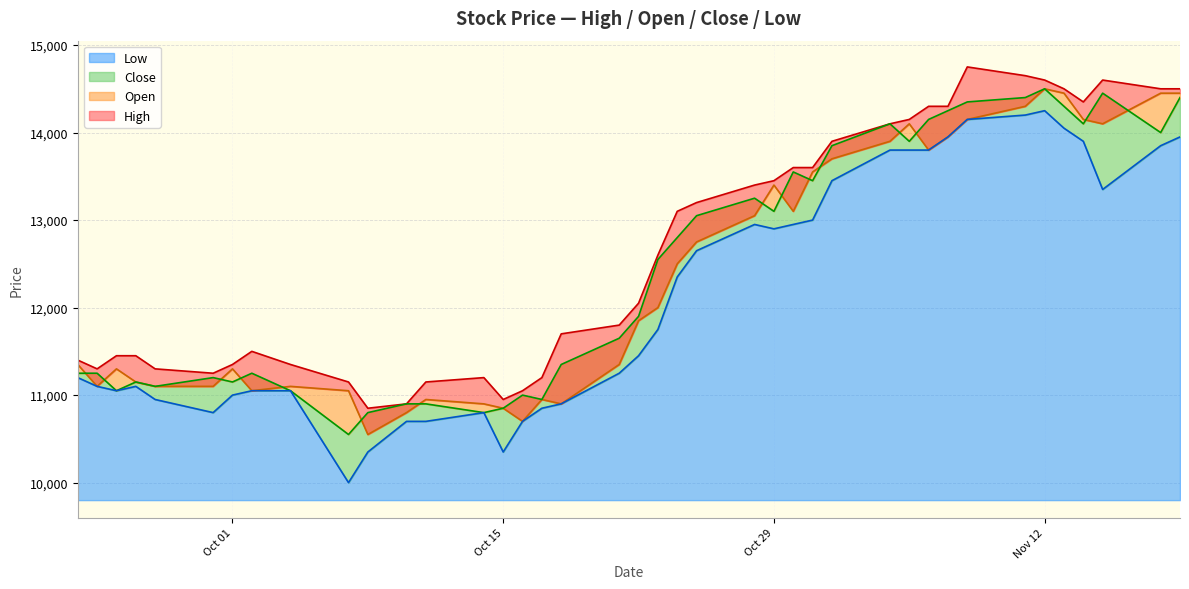

What is the total value across all series at 2019-11-15?

56500